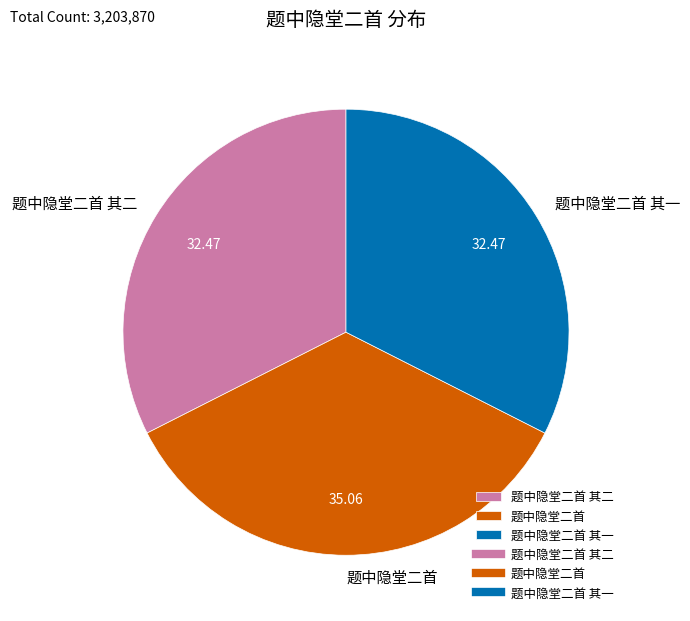

Count the number of slices in the pie.

3